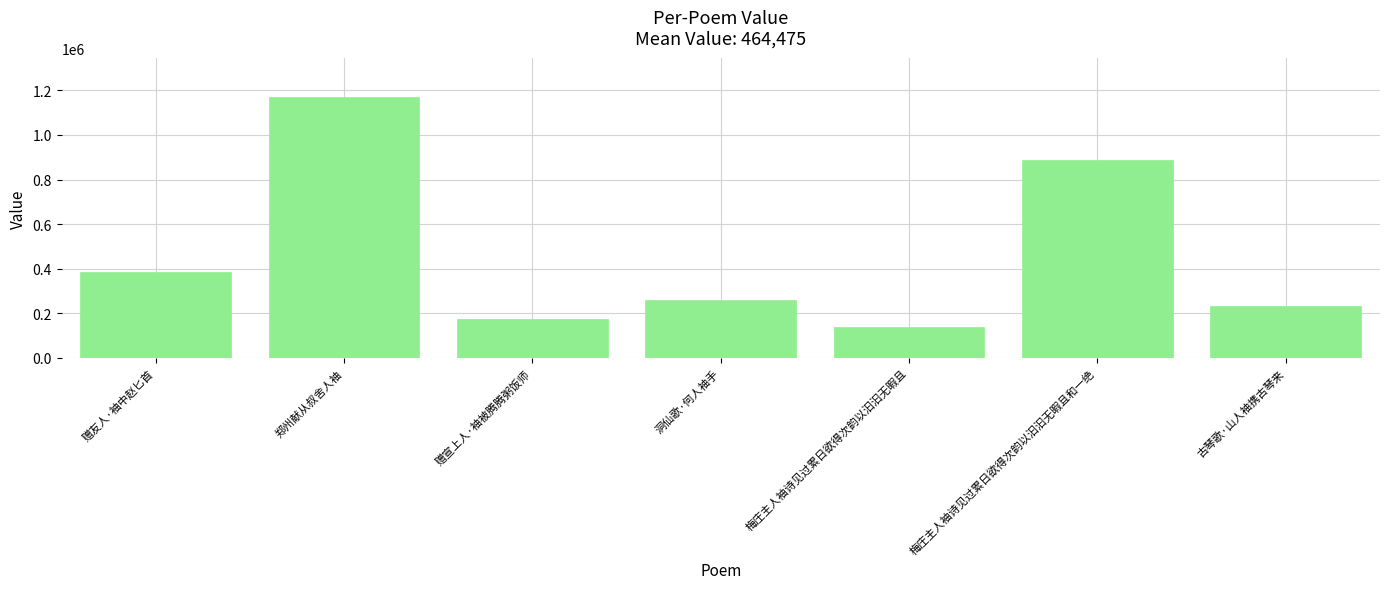

Count the number of data series in this chart.

1